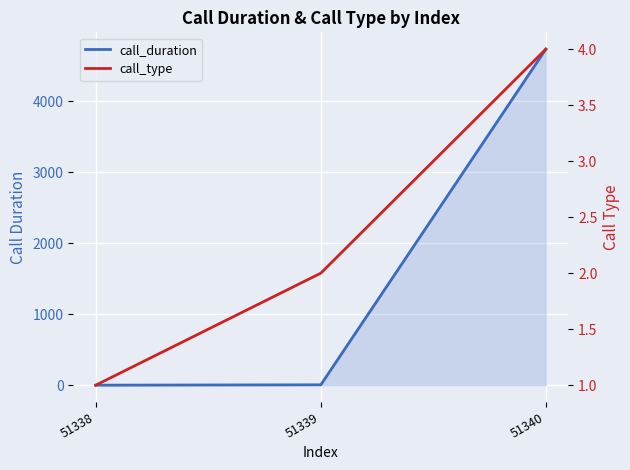

What is the average value of the call_duration series?

1579